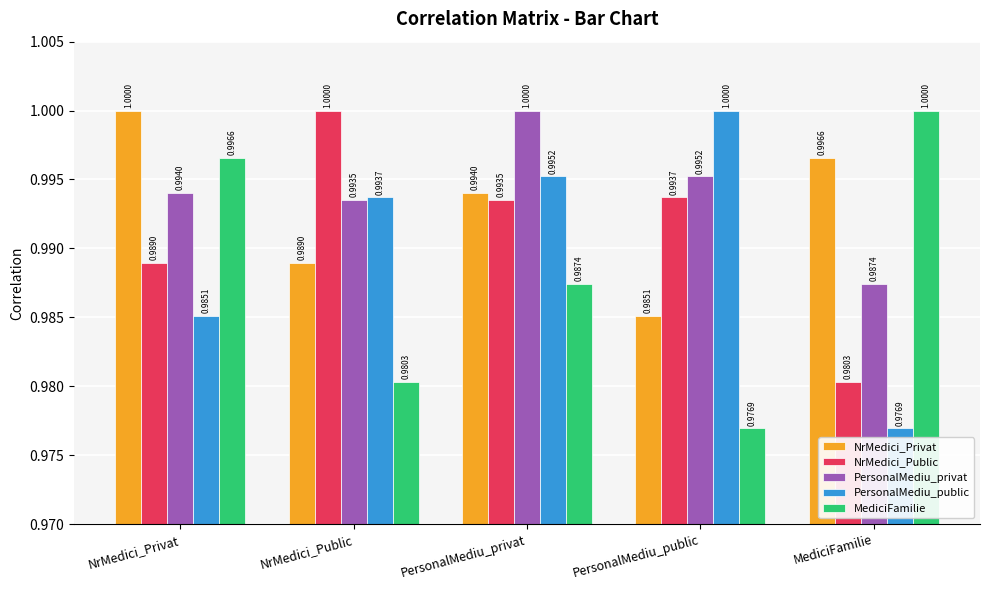

What is the label of the 4th bar from the right?

NrMedici_Public